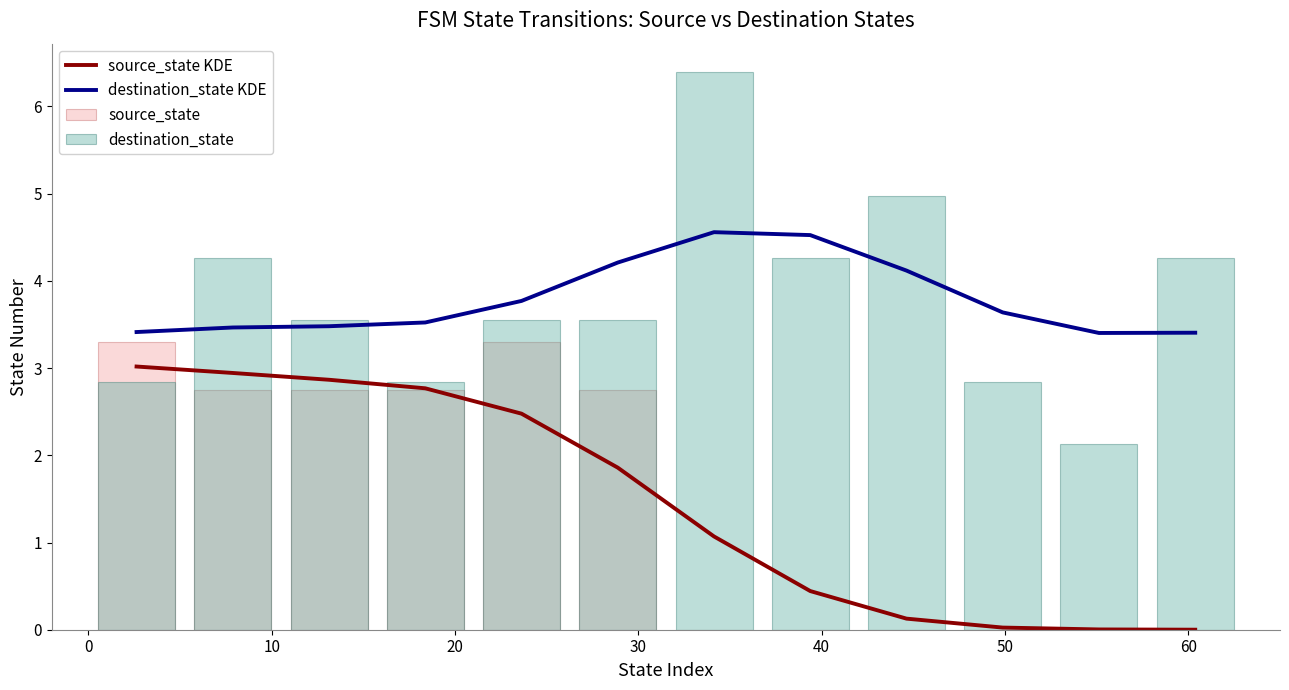

Reading left to right, list all the values displayed in this chart.

source_state KDE: 3.0	2.9	2.9	2.8	2.5	1.9	1.1	0.4	0.1	0.0	0.0	0.0
destination_state KDE: 3.4	3.5	3.5	3.5	3.8	4.2	4.6	4.5	4.1	3.6	3.4	3.4
source_state: 3.3	2.8	2.8	2.8	3.3	2.8	0.0	0.0	0.0	0.0	0.0	0.0
destination_state: 2.8	4.3	3.6	2.8	3.6	3.6	6.4	4.3	5.0	2.8	2.1	4.3